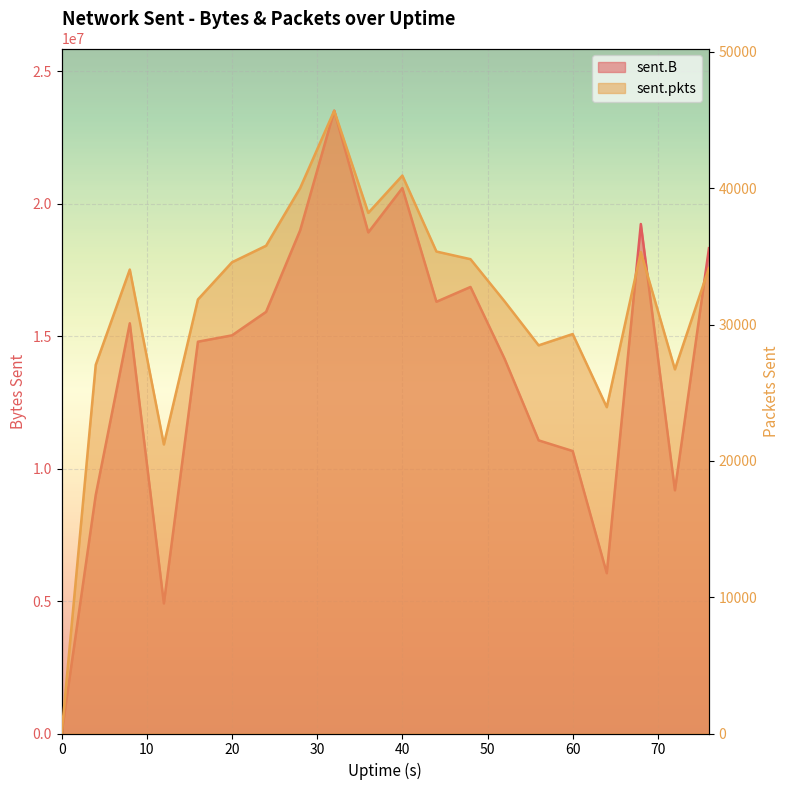

How many interior local peaks does the sent.pkts series have?

5